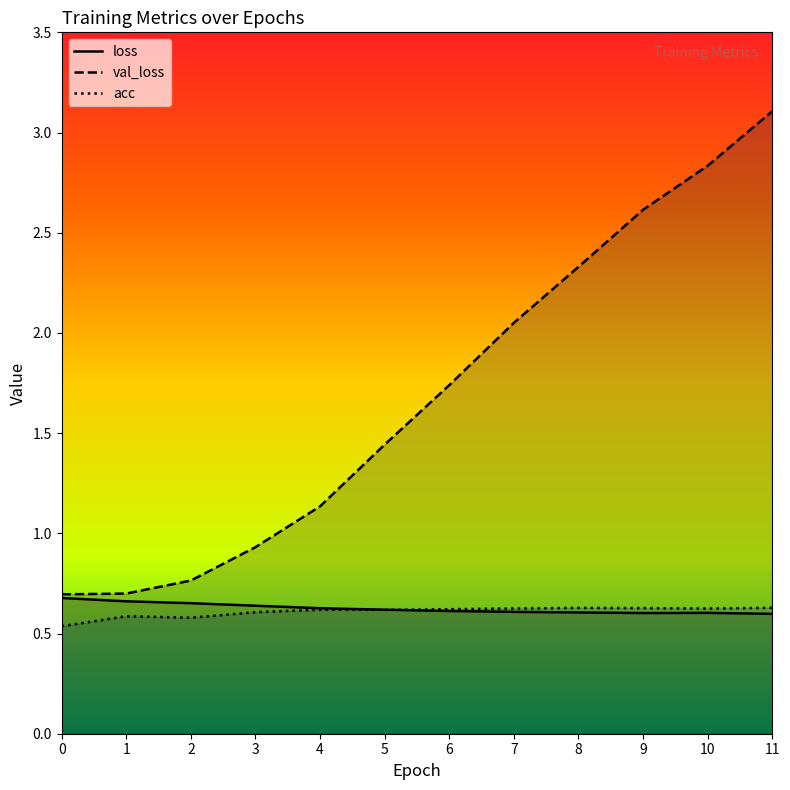

Between 3 and 9, which series saw the biggest shift?

val_loss